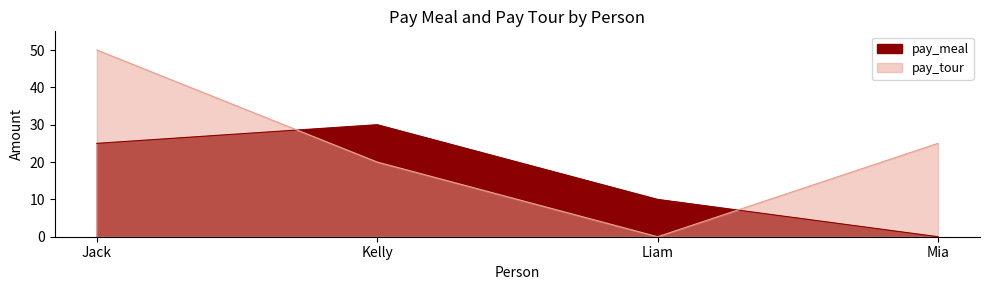

What is the value of the pay_meal point at the 2nd from the left?

30